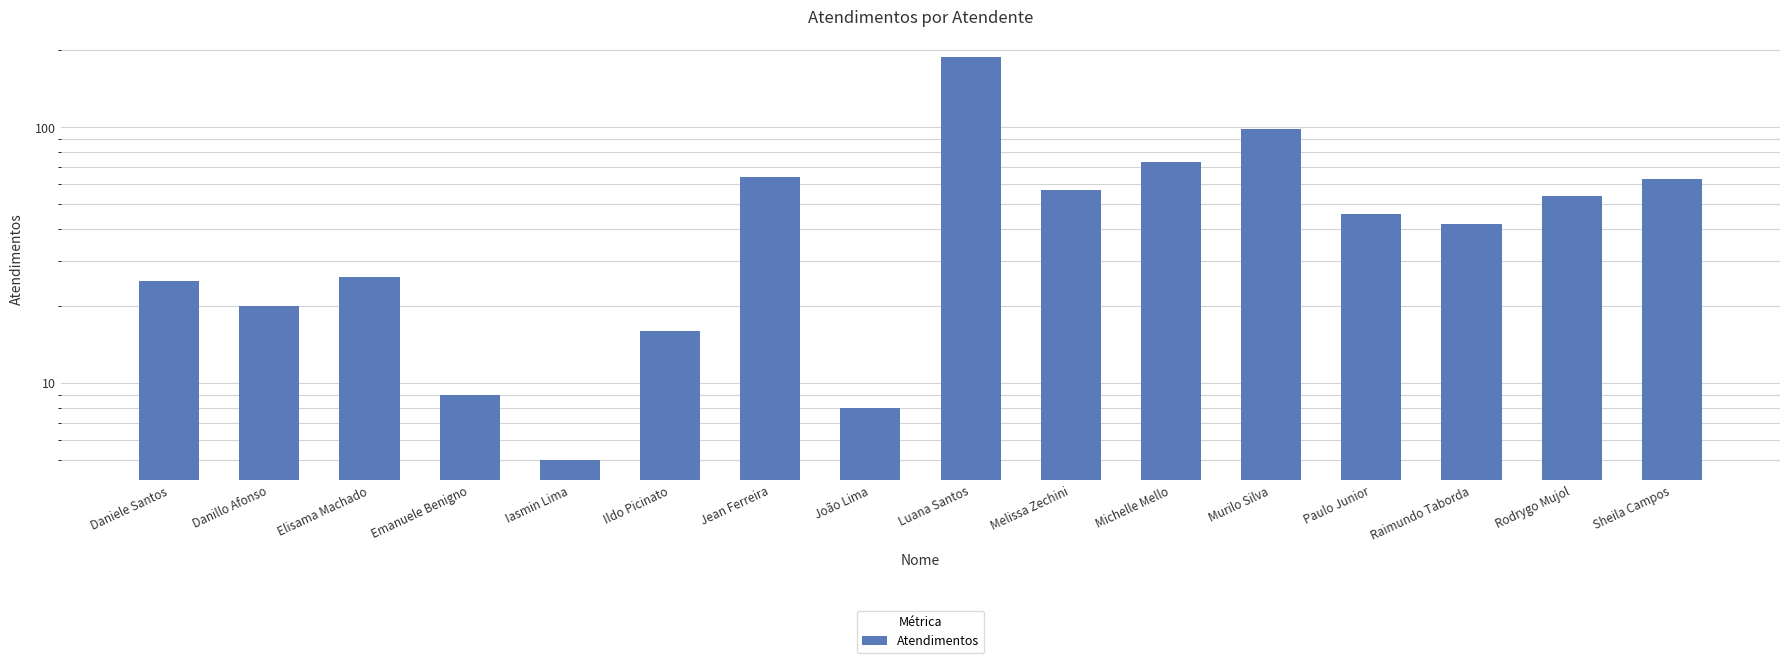

Rank the categories by value from highest to lowest.

Luana Santos, Murilo Silva, Michelle Mello, Jean Ferreira, Sheila Campos, Melissa Zechini, Rodrygo Mujol, Paulo Junior, Raimundo Taborda, Elisama Machado, Daniele Santos, Danillo Afonso, Ildo Picinato, Emanuele Benigno, João Lima, Iasmin Lima